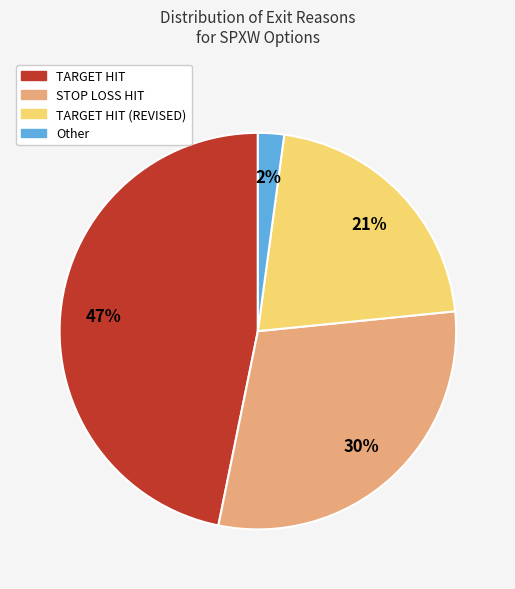

To the nearest percent, what is the difference between the largest and smallest slice percentages?

45%